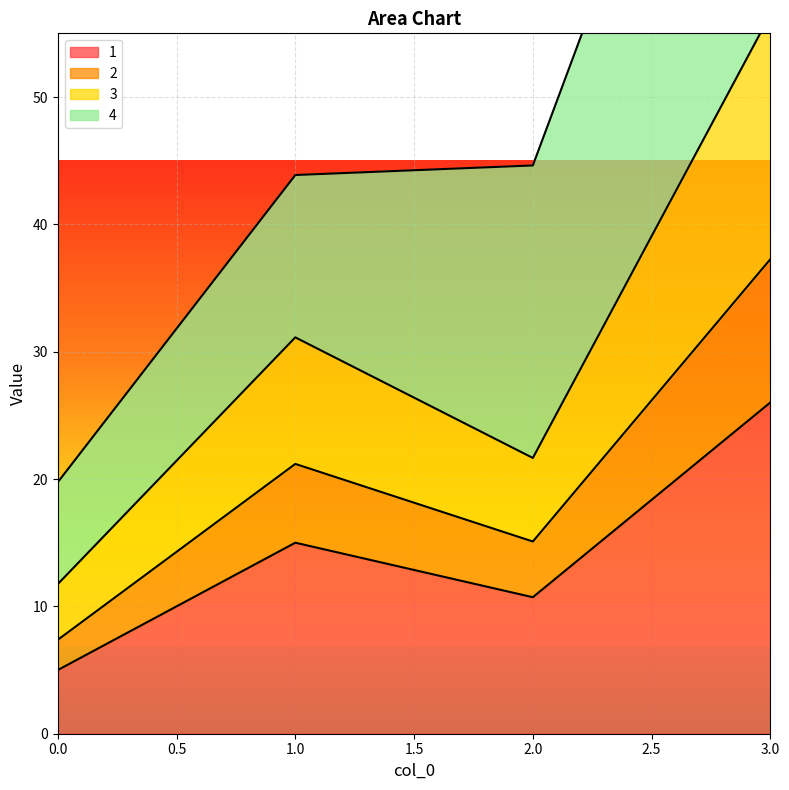

True or false: 1 has more than 1 points higher than both neighbors.

False